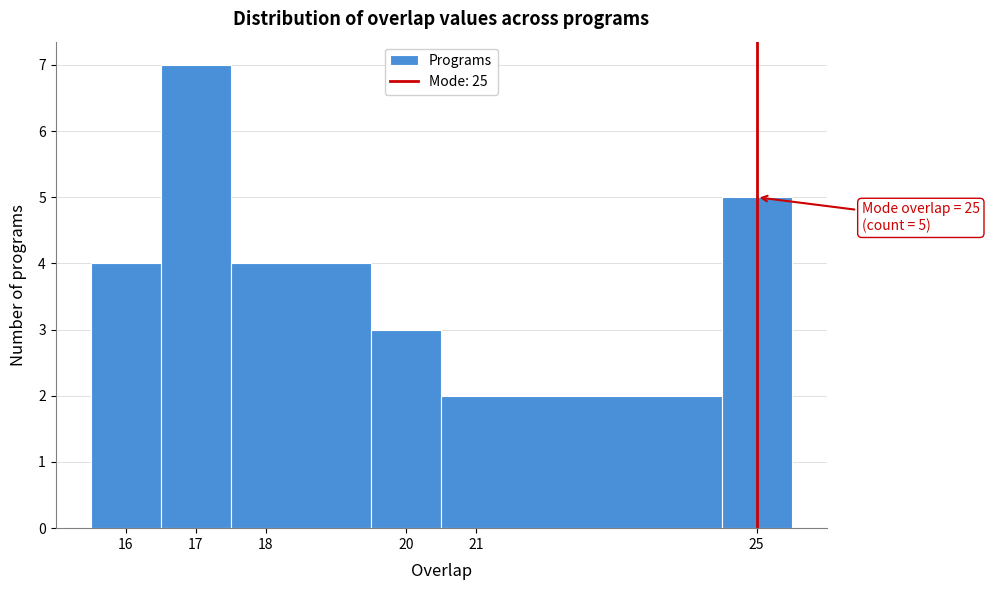

Which range on the x-axis has the tallest bar?

16.5 to 17.5